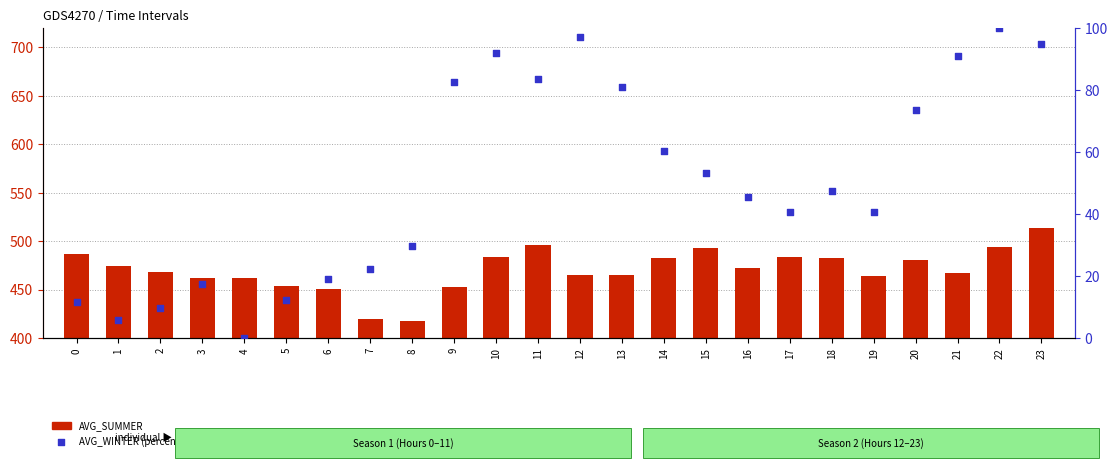

Which series contains the lowest Y value?

AVG_WINTER (percentile)